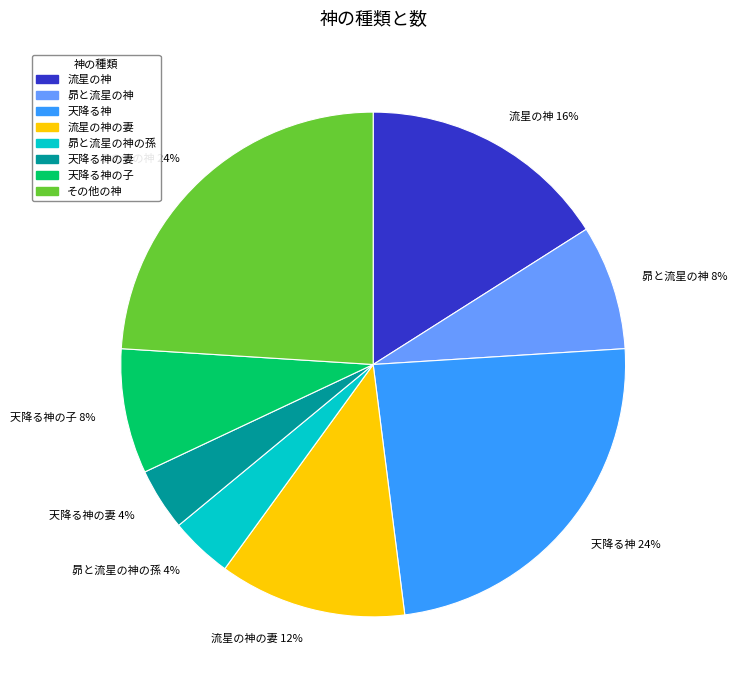

Approximately how many times larger is the value at 天降る神 24% compared to 天降る神の妻 4%?

6.0